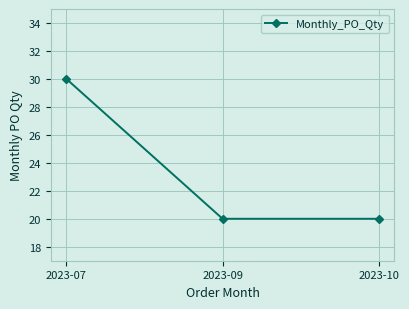

Is it true that the value at 2023-10 is 30?

False